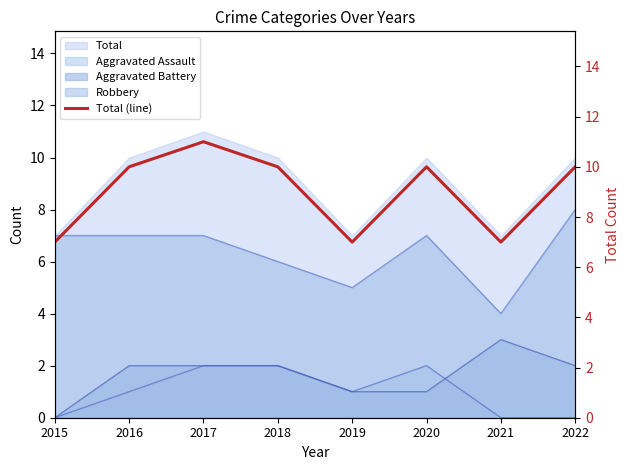

True or false: the data shows 10 at 2020.

True